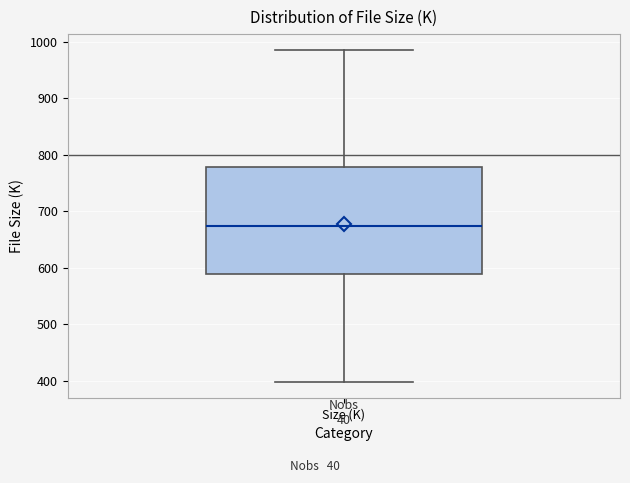

Where does the median line of the box for Size (K) sit on the y-axis? The values are not printed on the chart, so give them approximately, as read against the axis.

670